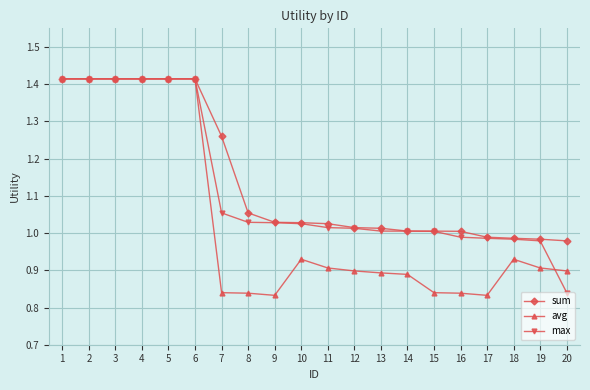

Which series has the widest spread of values?

avg